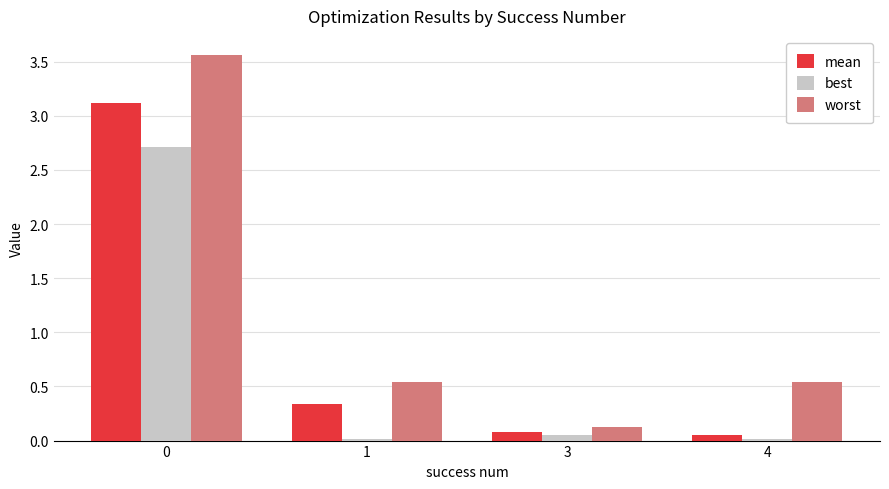

True or false: worst has a value of 5.3 at 0.

False